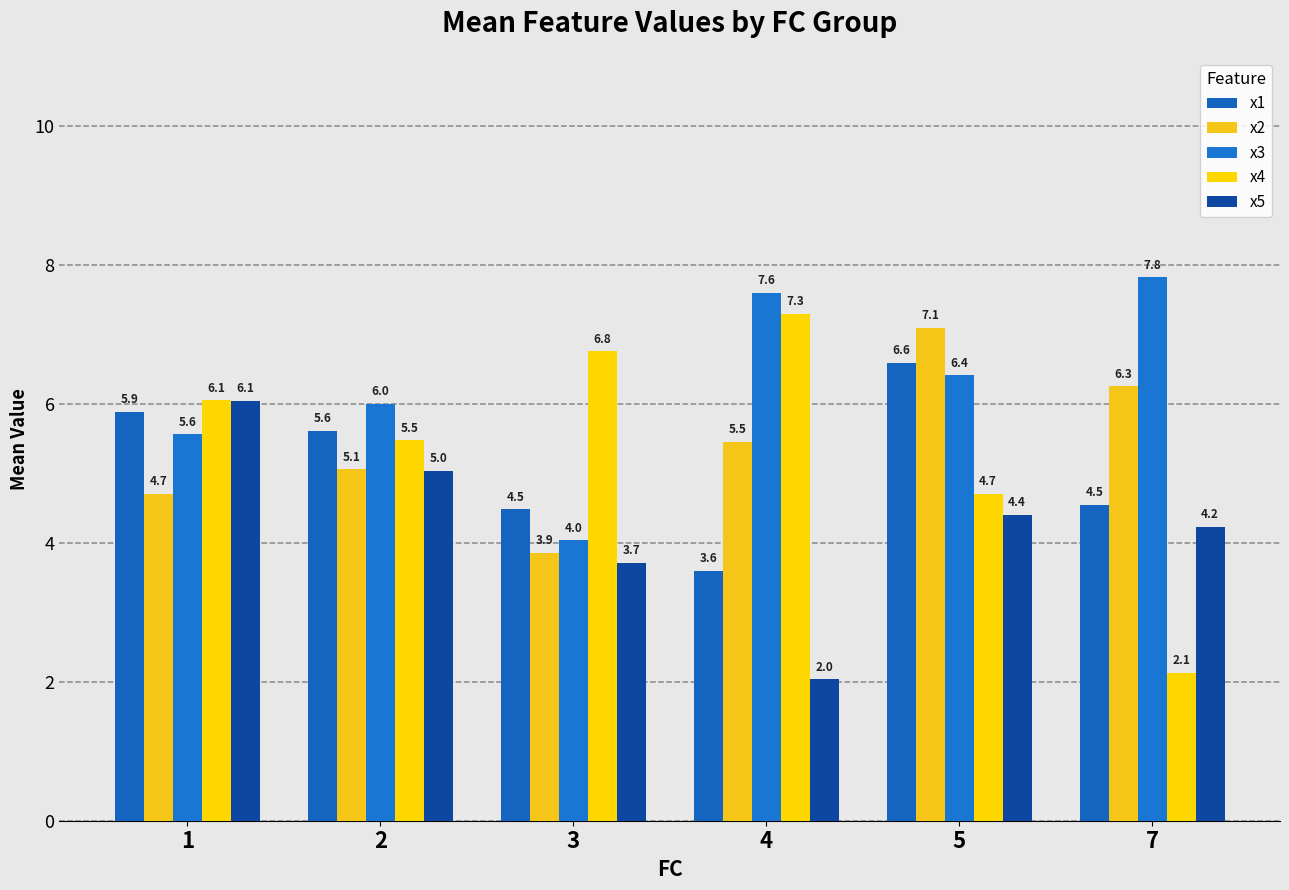

What is the value of the x2 bar at the 5th from the left?

7.1